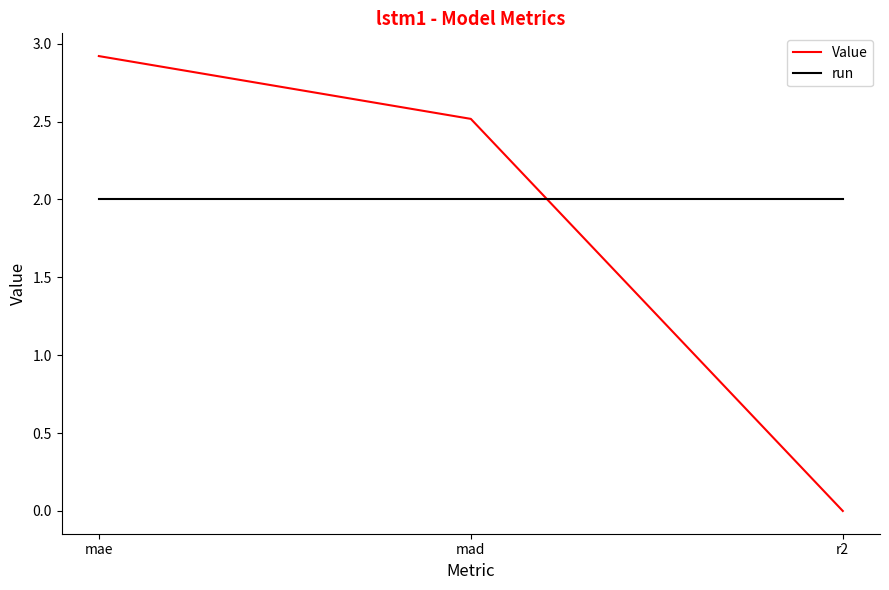

Is it true that Value equals 2.9 at mae?

True